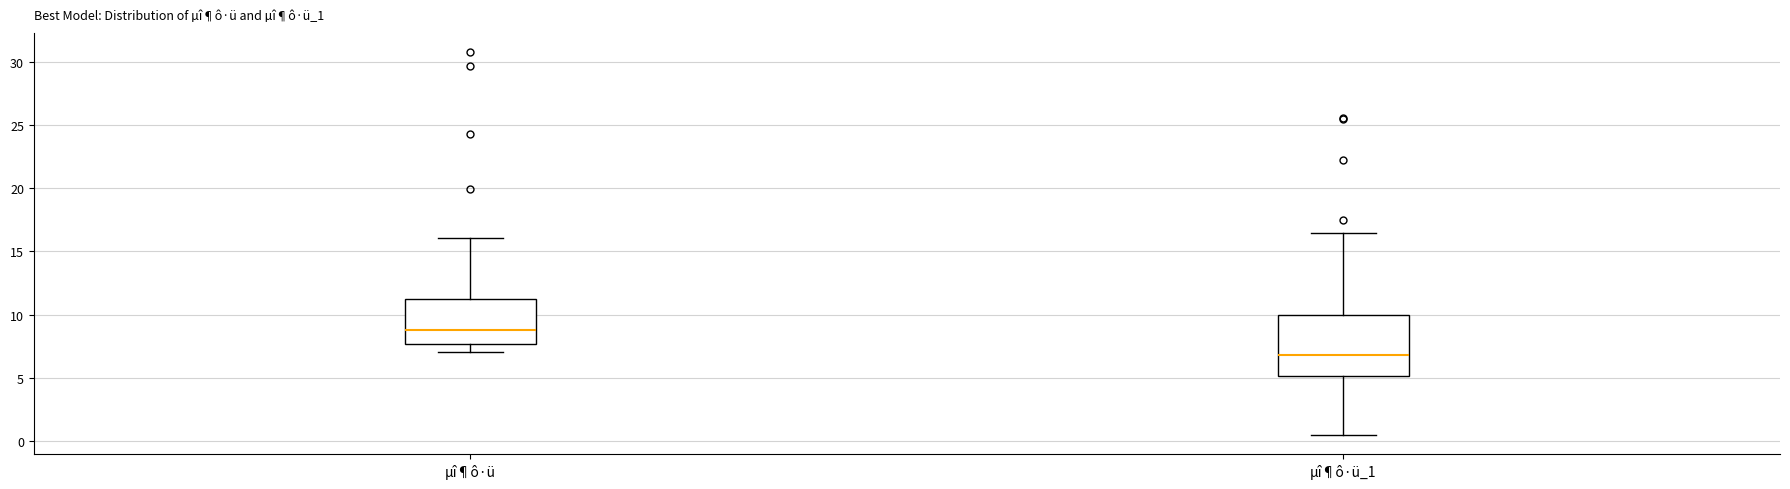

Which box is the tallest, from its lower edge to its upper edge?

µî¶ô·ü_1